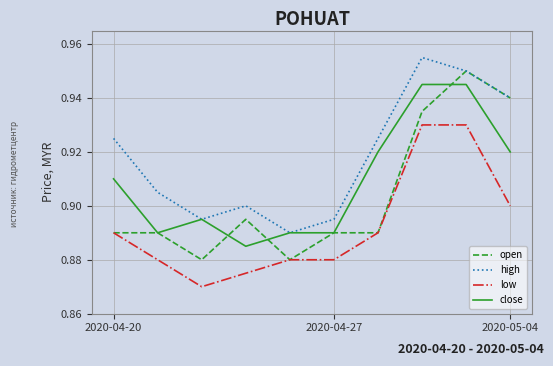

Rank the series by their average value, from lowest to highest.

low, open, close, high